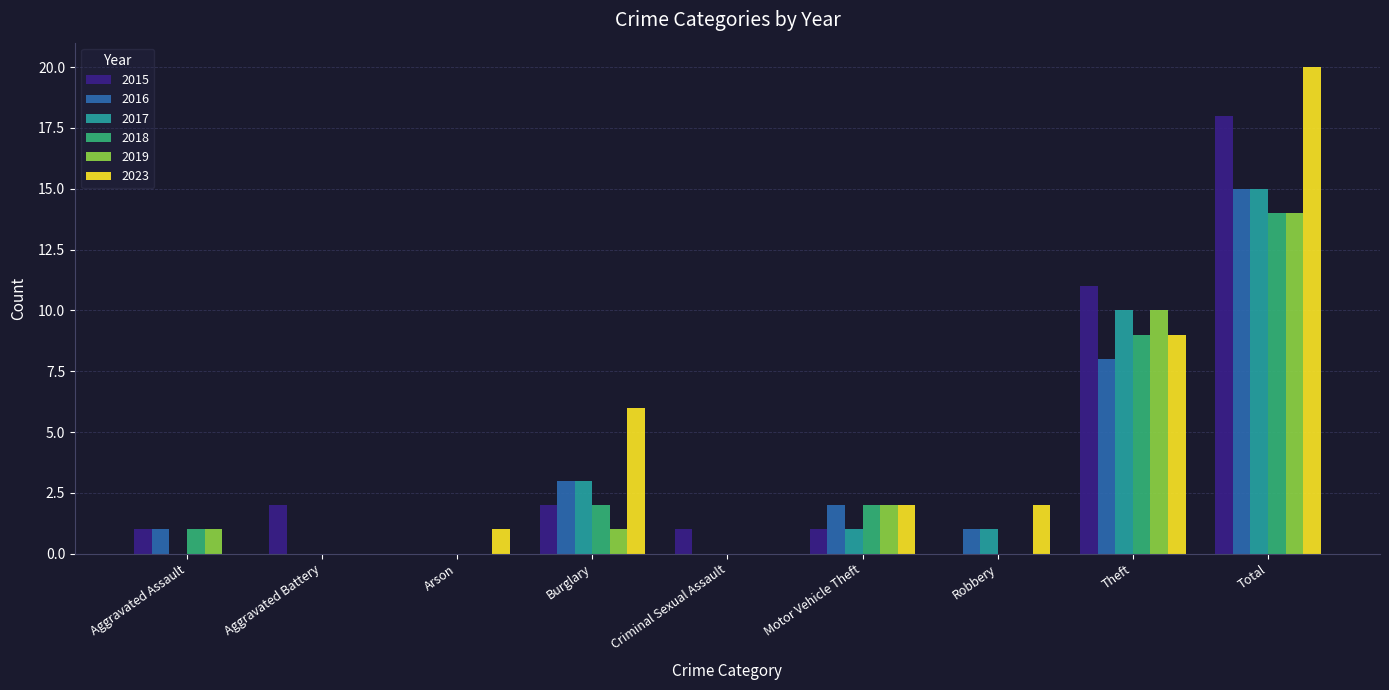

What is the approximate value of 2018 at Burglary?

2